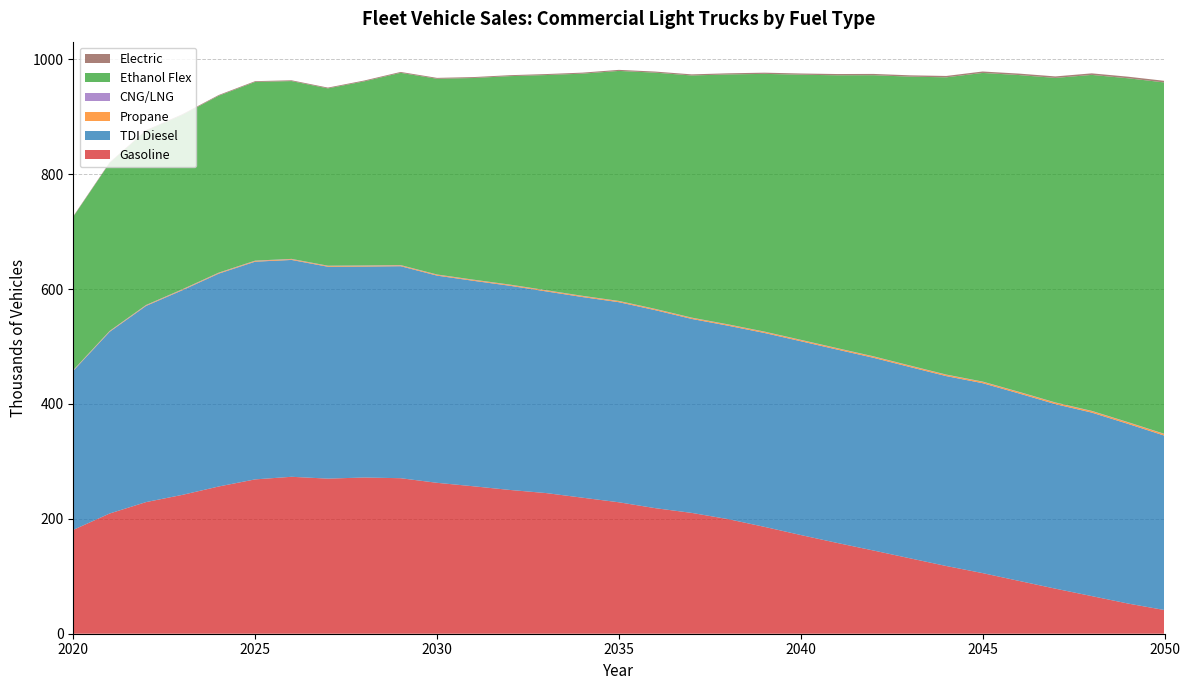

Reading left to right, list all the values displayed in this chart.

Gasoline: 2020=180.7	2021=209.3	2022=229.1	2023=241.7	2024=256.3	2025=268.6	2026=273.2	2027=270.0	2028=271.9	2029=270.7	2030=262.7	2031=256.6	2032=250.3	2033=244.8	2034=236.8	2035=228.8	2036=218.6	2037=210.3	2038=199.5	2039=186.0	2040=171.8	2041=158.0	2042=144.8	2043=131.3	2044=117.9	2045=105.5	2046=91.9	2047=78.4	2048=65.5	2049=52.5	2050=41.2
TDI Diesel: 2020=276.8	2021=316.2	2022=341.4	2023=356.2	2024=370.5	2025=378.9	2026=377.4	2027=368.8	2028=367.2	2029=369.0	2030=360.7	2031=357.6	2032=355.4	2033=351.0	2034=349.2	2035=348.3	2036=344.6	2037=337.6	2038=336.6	2039=337.5	2040=337.3	2041=336.6	2042=335.4	2043=332.9	2044=330.5	2045=330.6	2046=326.3	2047=321.2	2048=319.4	2049=312.7	2050=303.5
Propane: 2020=0.8	2021=0.9	2022=1.0	2023=1.1	2024=1.2	2025=1.2	2026=1.3	2027=1.3	2028=1.4	2029=1.4	2030=1.5	2031=1.5	2032=1.6	2033=1.6	2034=1.7	2035=1.7	2036=1.8	2037=1.8	2038=1.9	2039=1.9	2040=2.0	2041=2.0	2042=2.1	2043=2.2	2044=2.2	2045=2.3	2046=2.4	2047=2.4	2048=2.5	2049=2.6	2050=2.6
CNG/LNG: 2020=0.6	2021=0.6	2022=0.6	2023=0.6	2024=0.6	2025=0.6	2026=0.6	2027=0.5	2028=0.5	2029=0.5	2030=0.5	2031=0.5	2032=0.5	2033=0.5	2034=0.5	2035=0.5	2036=0.5	2037=0.5	2038=0.5	2039=0.5	2040=0.5	2041=0.5	2042=0.5	2043=0.5	2044=0.5	2045=0.5	2046=0.5	2047=0.5	2048=0.5	2049=0.5	2050=0.5
Ethanol Flex: 2020=266.9	2021=292.4	2022=303.1	2023=303.5	2024=307.9	2025=311.0	2026=309.5	2027=308.6	2028=320.5	2029=334.6	2030=340.6	2031=351.0	2032=362.8	2033=374.4	2034=386.7	2035=400.3	2036=411.1	2037=421.4	2038=434.9	2039=448.5	2040=461.4	2041=474.8	2042=489.3	2043=502.8	2044=517.3	2045=537.2	2046=551.3	2047=564.8	2048=584.8	2049=598.5	2050=611.6
Electric: 2020=0.9	2021=1.0	2022=1.1	2023=1.2	2024=1.3	2025=1.3	2026=1.4	2027=1.4	2028=1.5	2029=1.5	2030=1.6	2031=1.6	2032=1.7	2033=1.7	2034=1.8	2035=1.8	2036=1.9	2037=1.9	2038=2.0	2039=2.1	2040=2.1	2041=2.2	2042=2.3	2043=2.3	2044=2.4	2045=2.5	2046=2.5	2047=2.6	2048=2.7	2049=2.8	2050=2.8